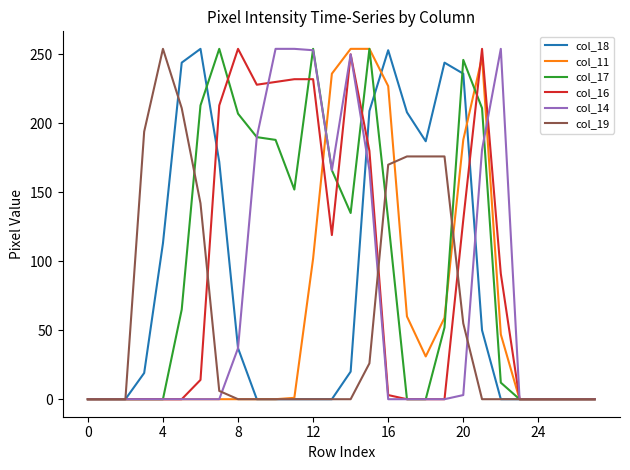

What is the maximum value shown in the chart?

254